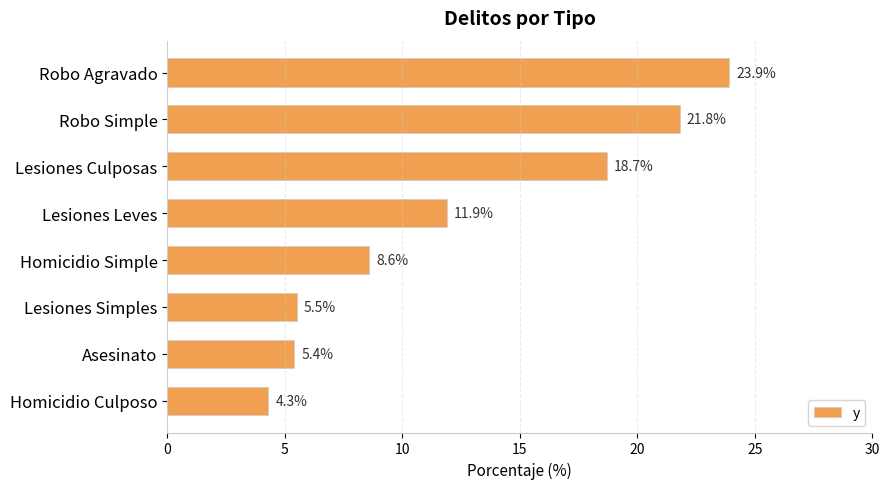

Which category has the lowest value across all series?

Homicidio Culposo